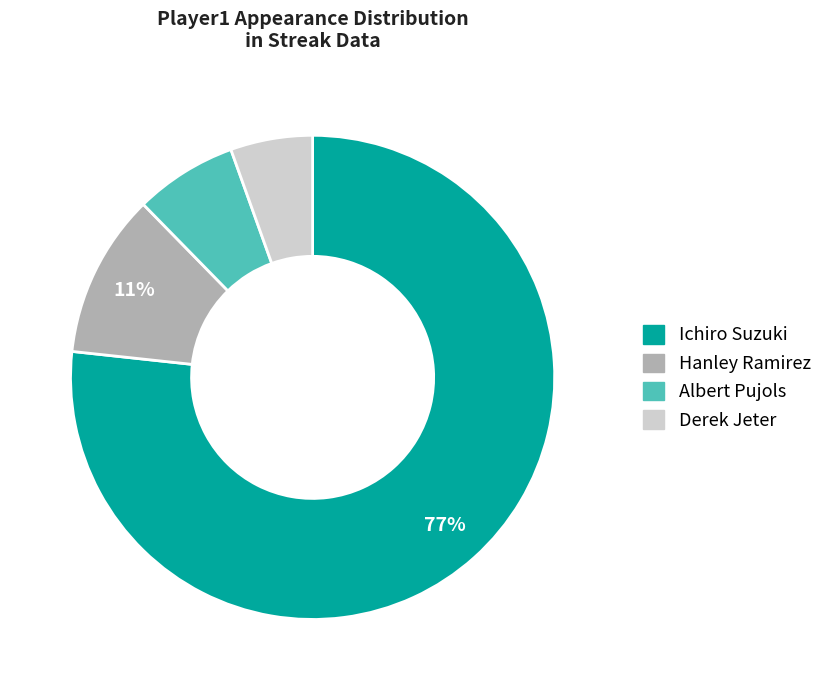

To the nearest percent, what is the combined percentage of Albert Pujols and Ichiro Suzuki?

84%